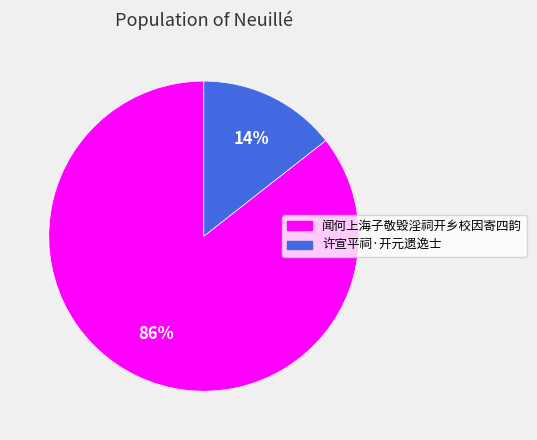

What is the largest slice in the pie chart?

闻何上海子敬毁淫祠开乡校因寄四韵